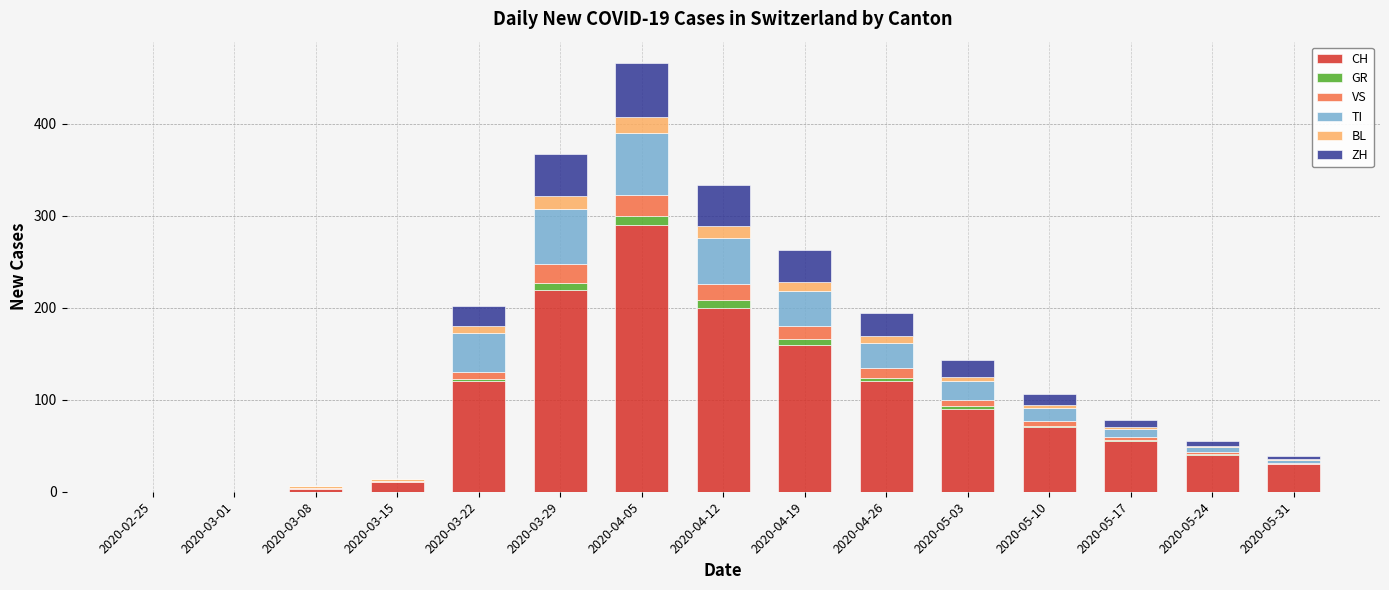

Are the bars horizontal?

No